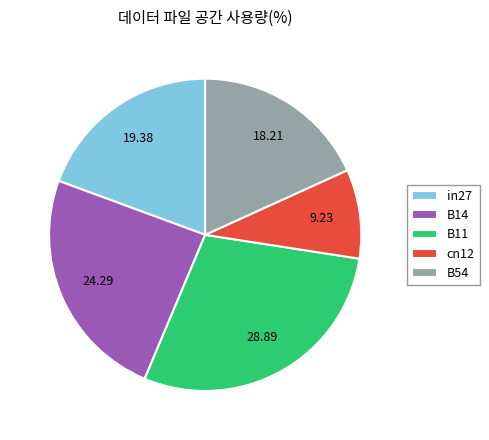

Which has a higher value, B11 or in27?

B11